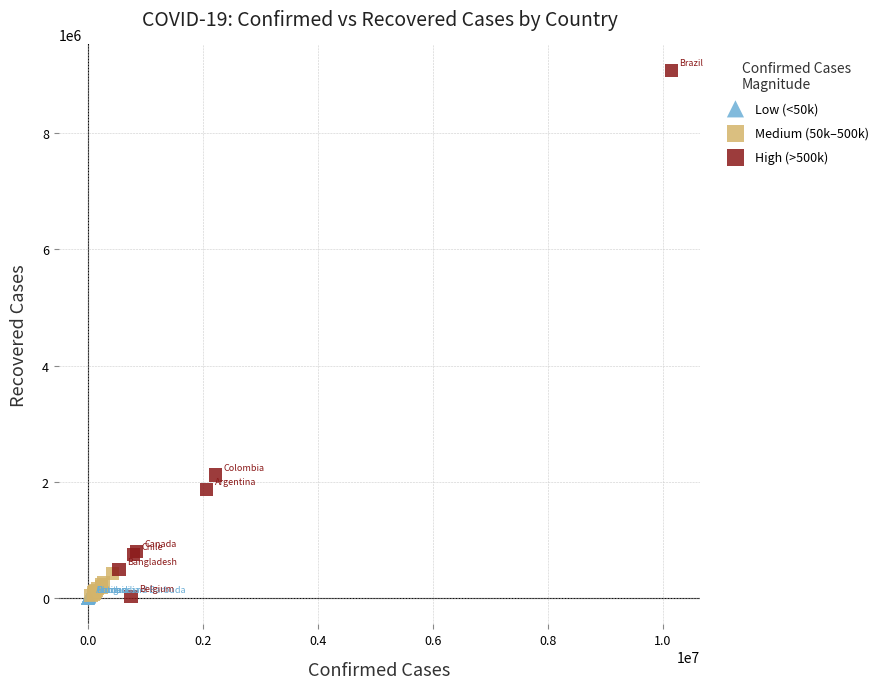

What are all the series names shown in the legend?

Low (<50k), Medium (50k–500k), High (>500k)